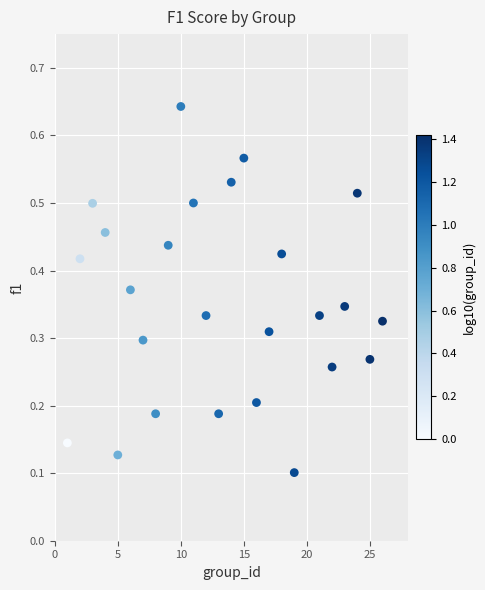

What is the range of X values (max minus min)?

25.0